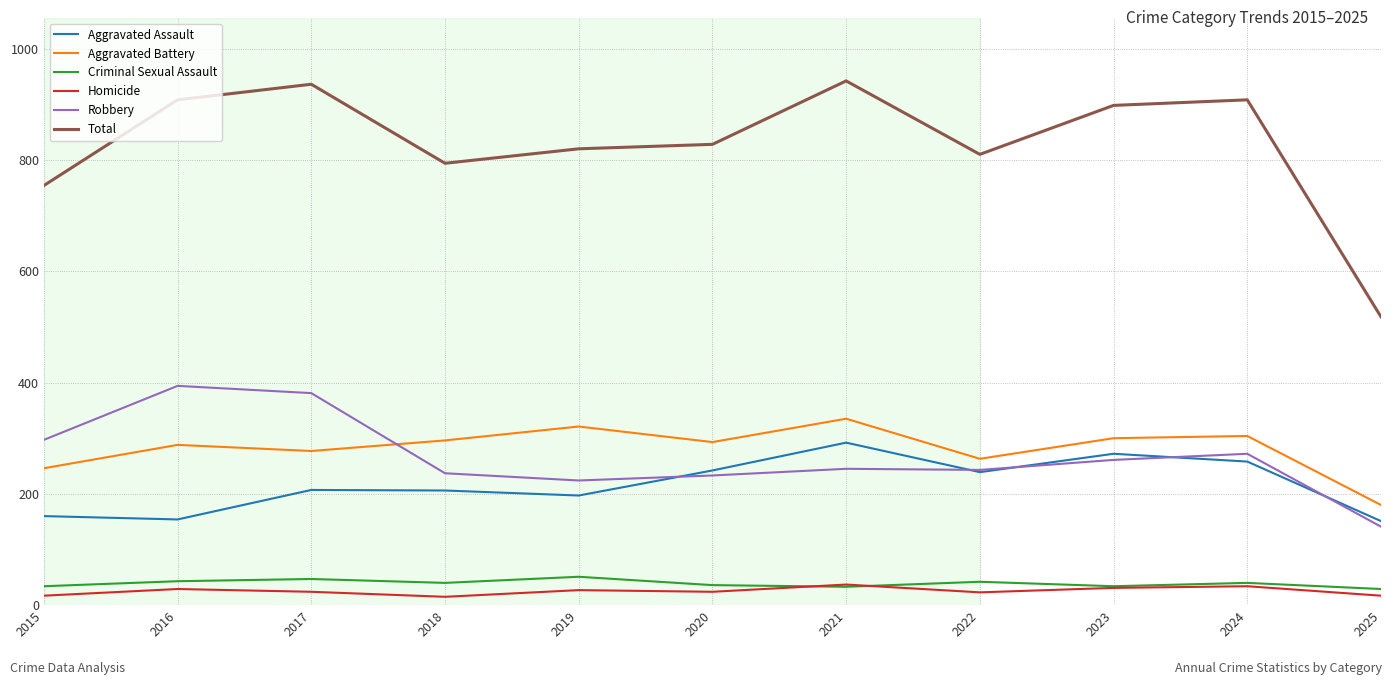

Is it true that Homicide equals 37 at 2021?

True